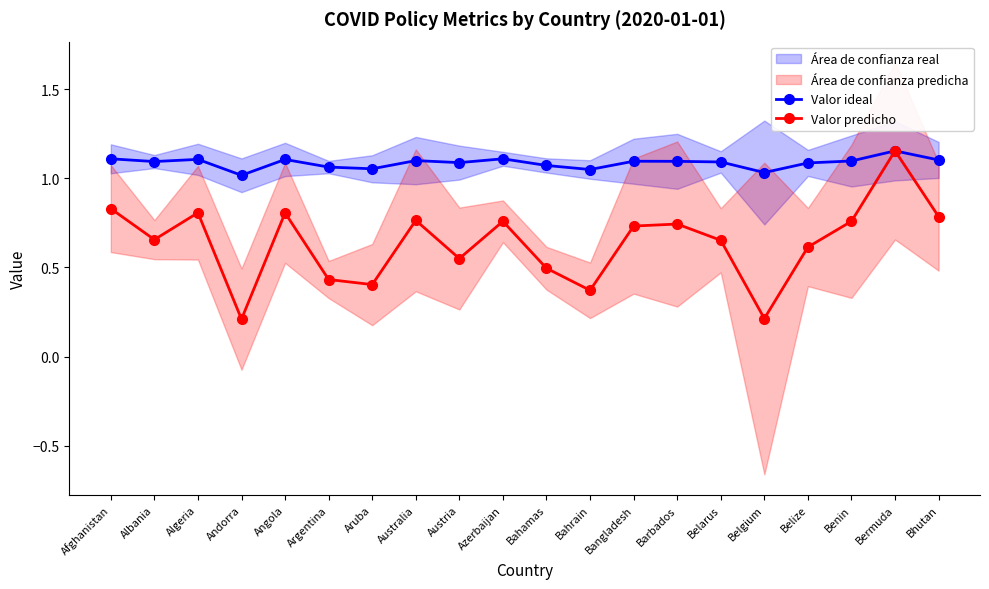

At which category is the sum across all series the highest?

Bermuda